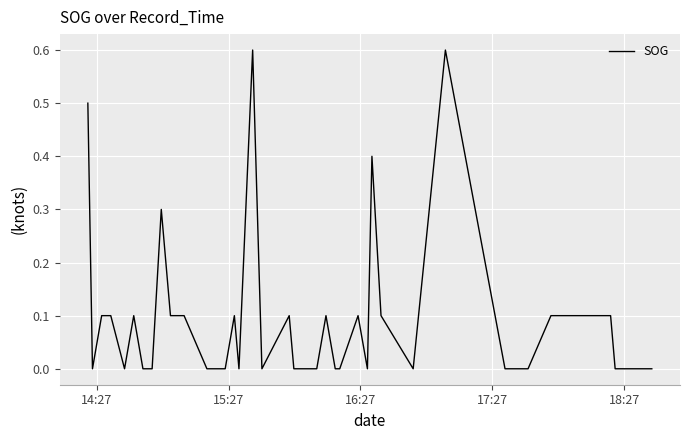

What is the difference between the maximum and minimum values?

0.6